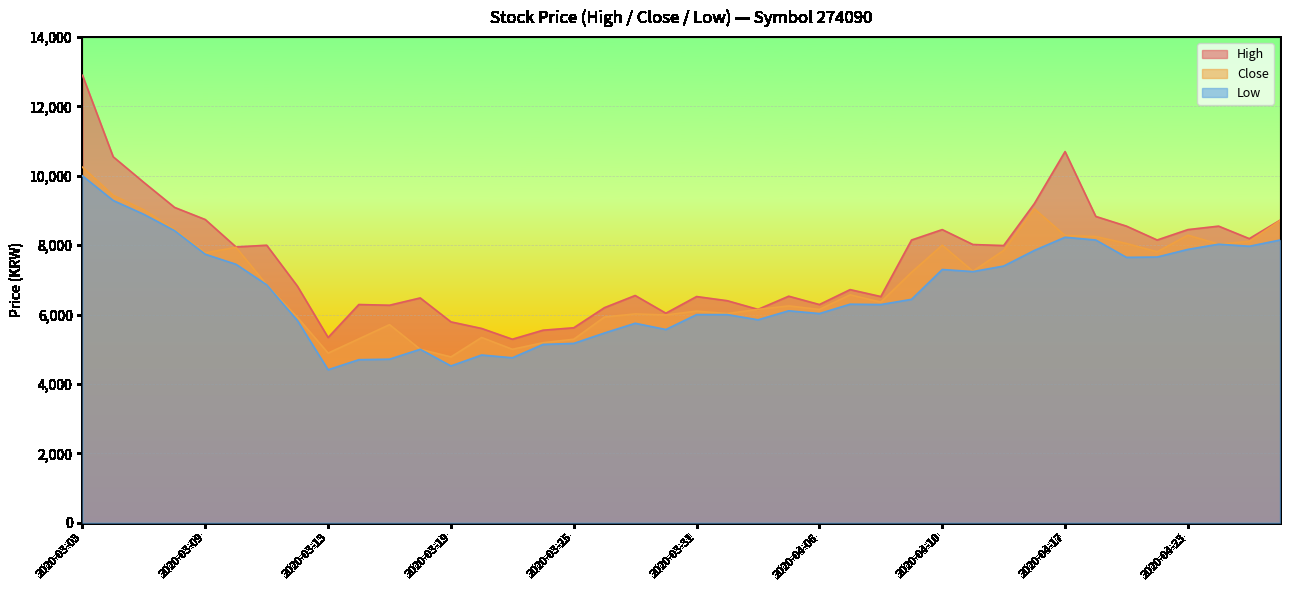

What is the difference between the highest and lowest values at 2020-03-17?

1555